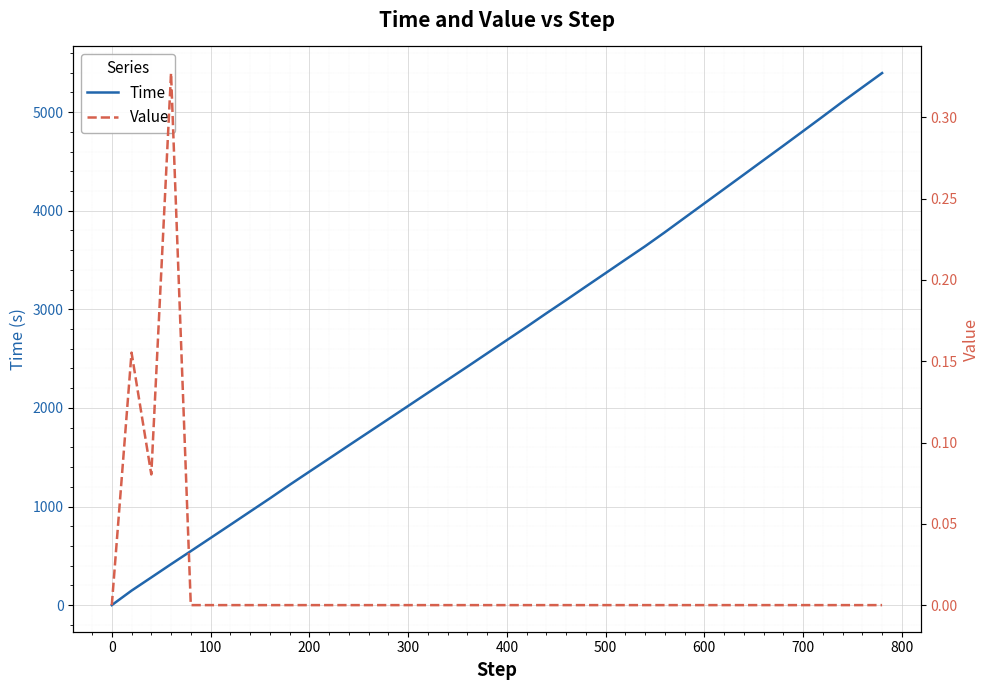

The value of Time at 700 is 4807.3. True or false?

True